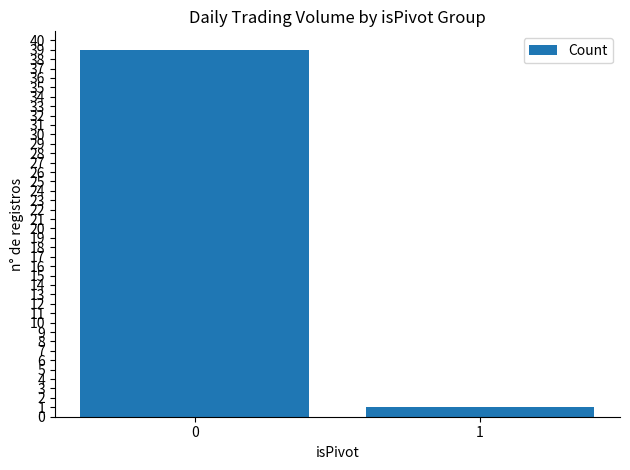

The value at 1 is 1. True or false?

True